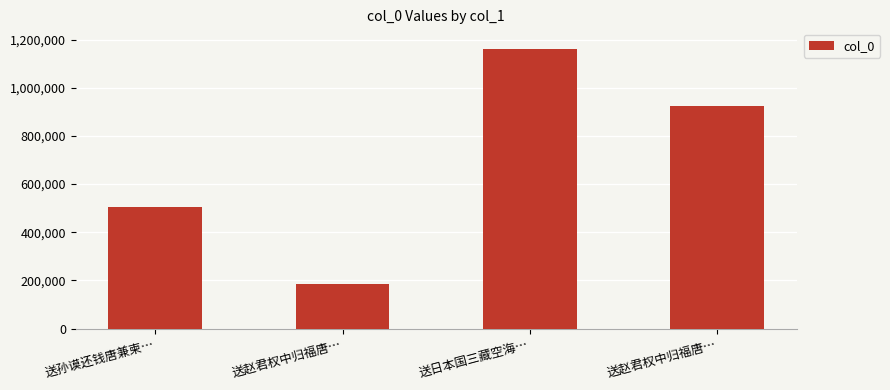

Is it true that the value at 送赵君权中归福唐… is 183364?

True